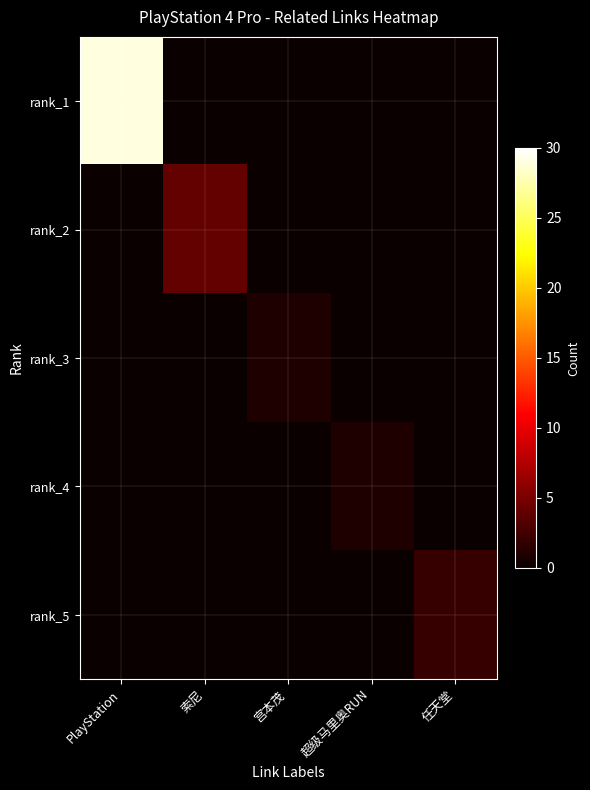

Which series has the largest total across all categories?

rank_1